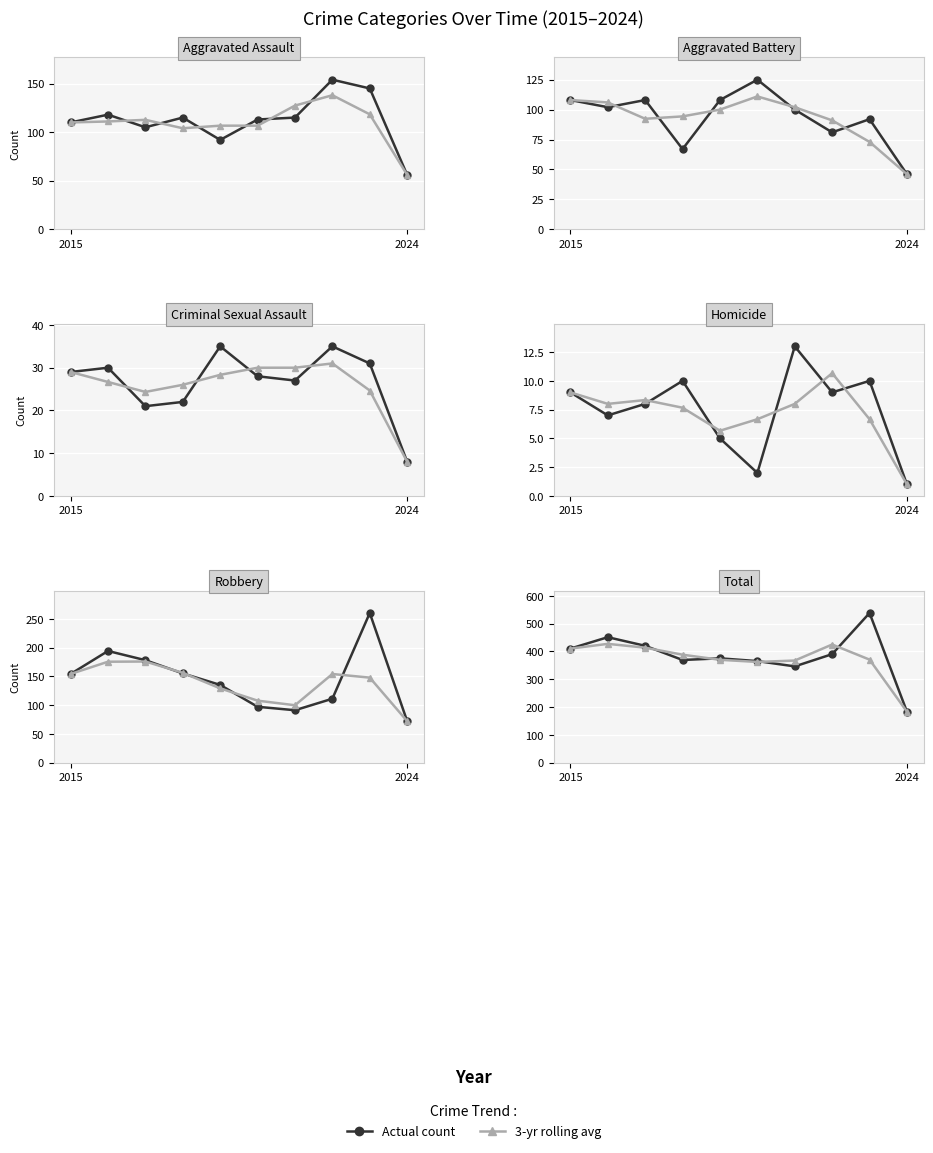

What is the difference between the 3-yr avg values at 6 and 4?

2.7